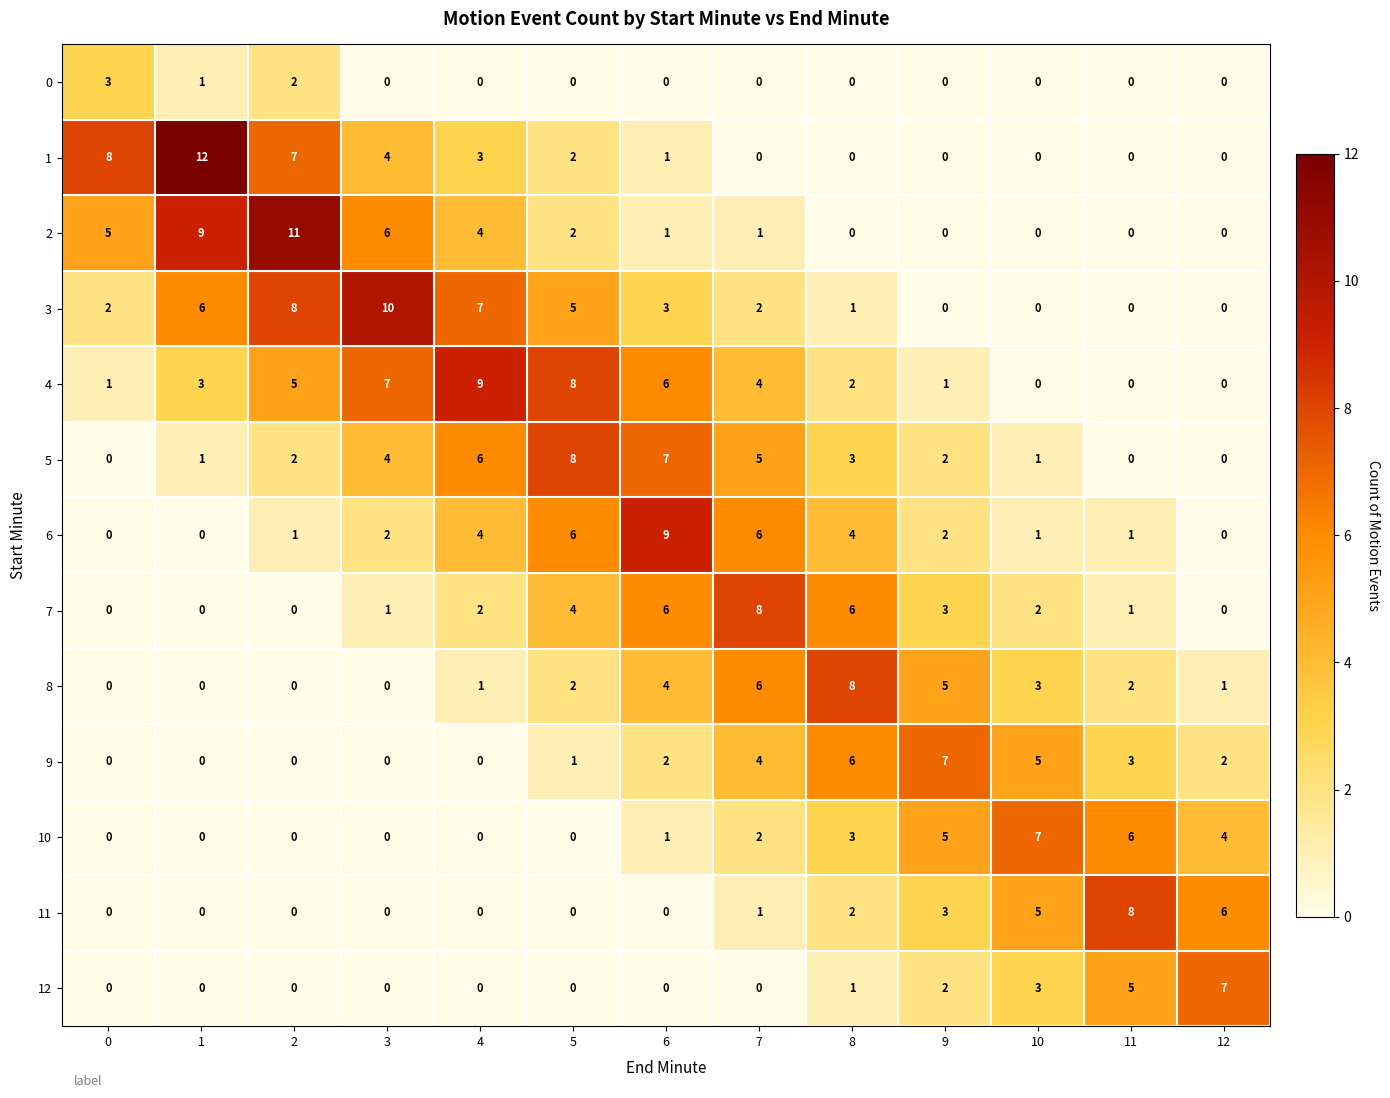

At which label is 7 closest to 4?

5